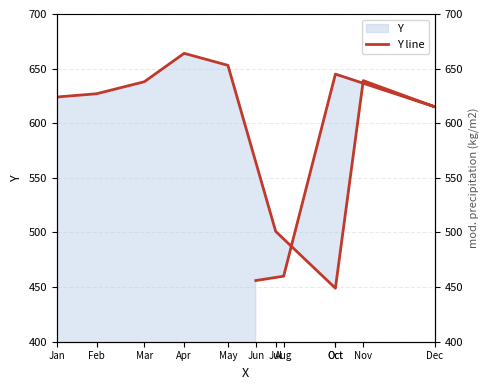

What is the label of the 3rd point from the right?

Oct